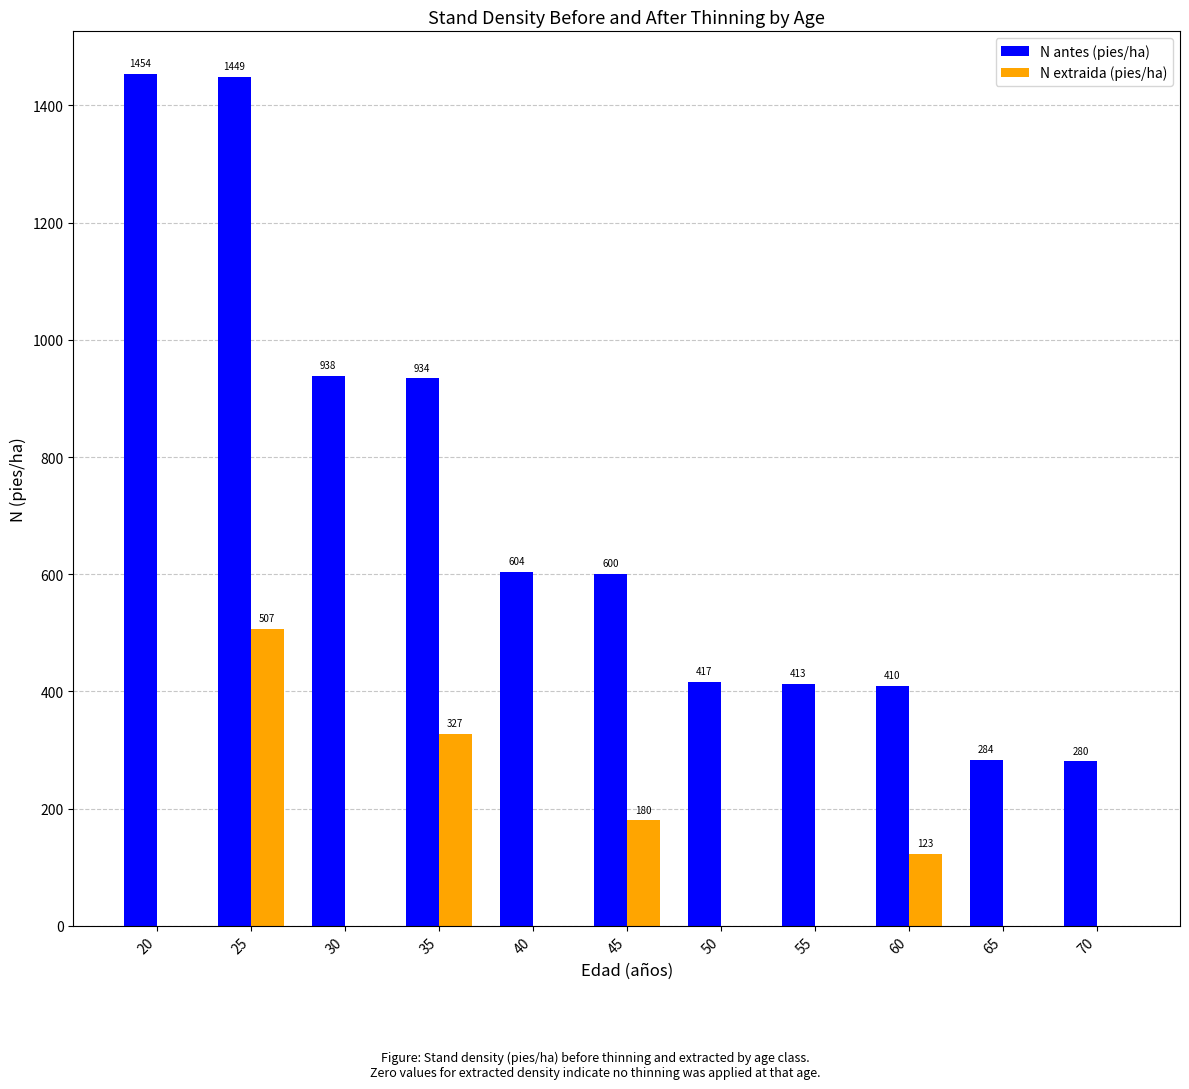

Count the number of data series in this chart.

2